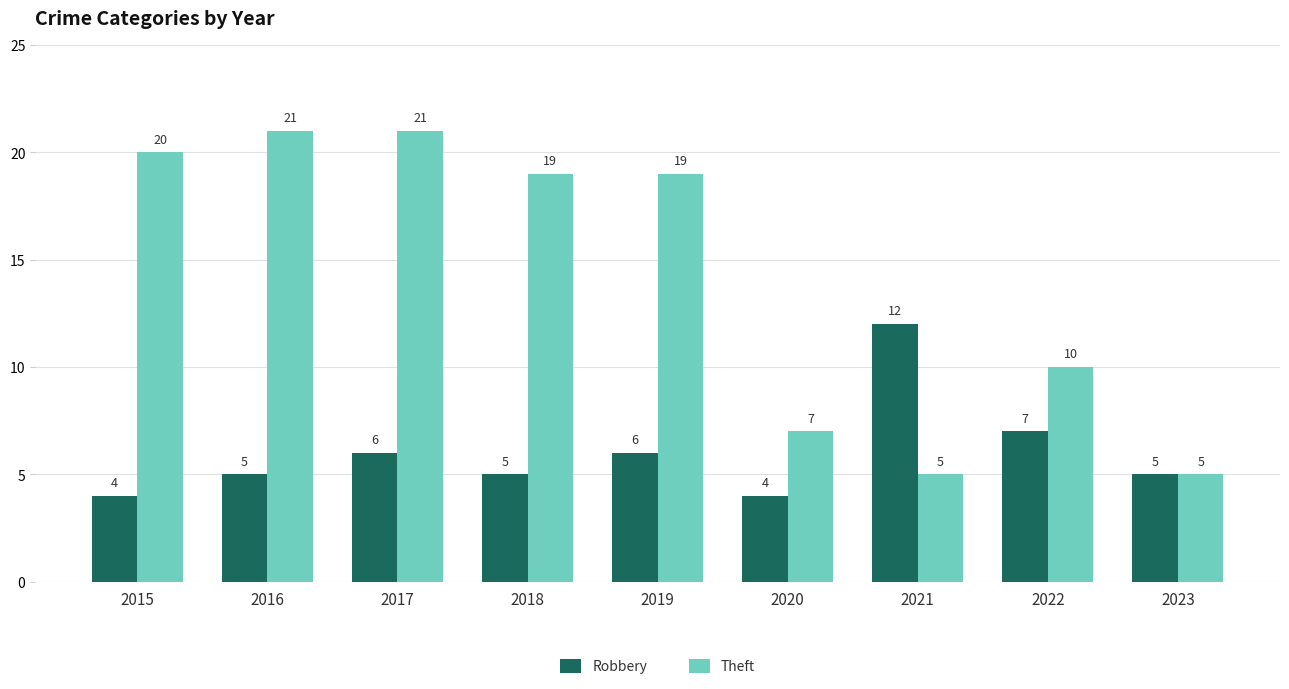

What is the greatest value displayed?

21